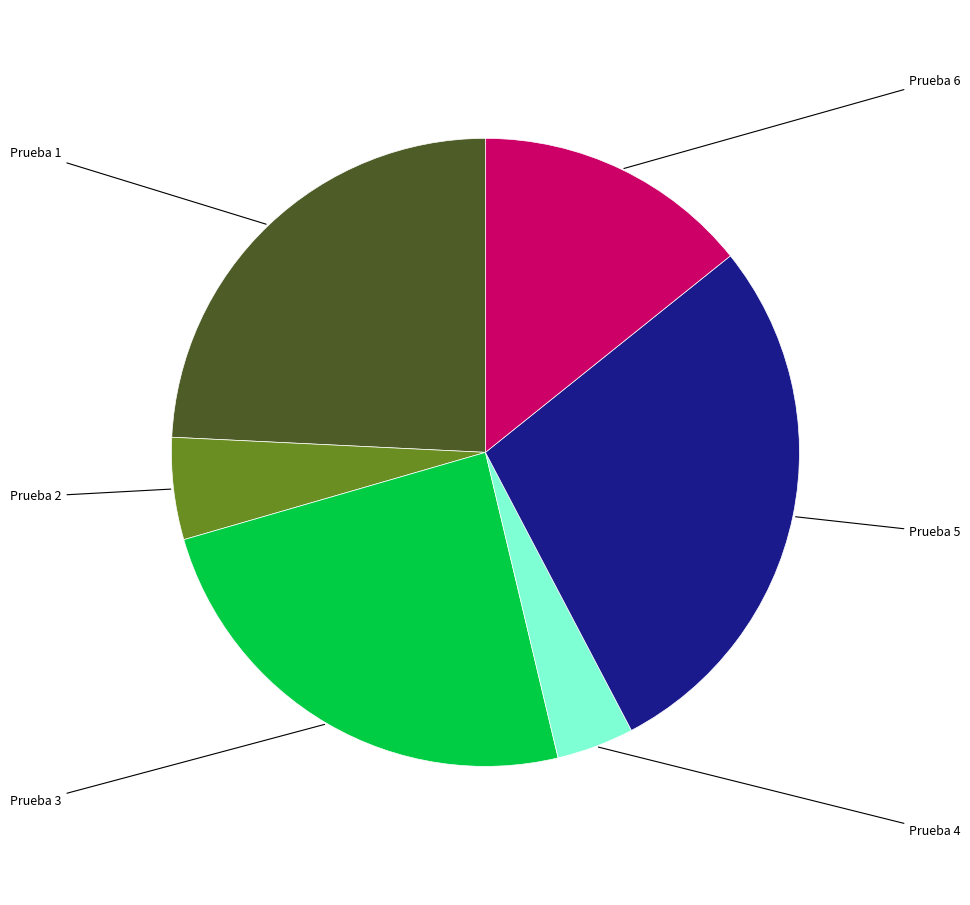

Is there any slice that represents more than half of the pie?

No